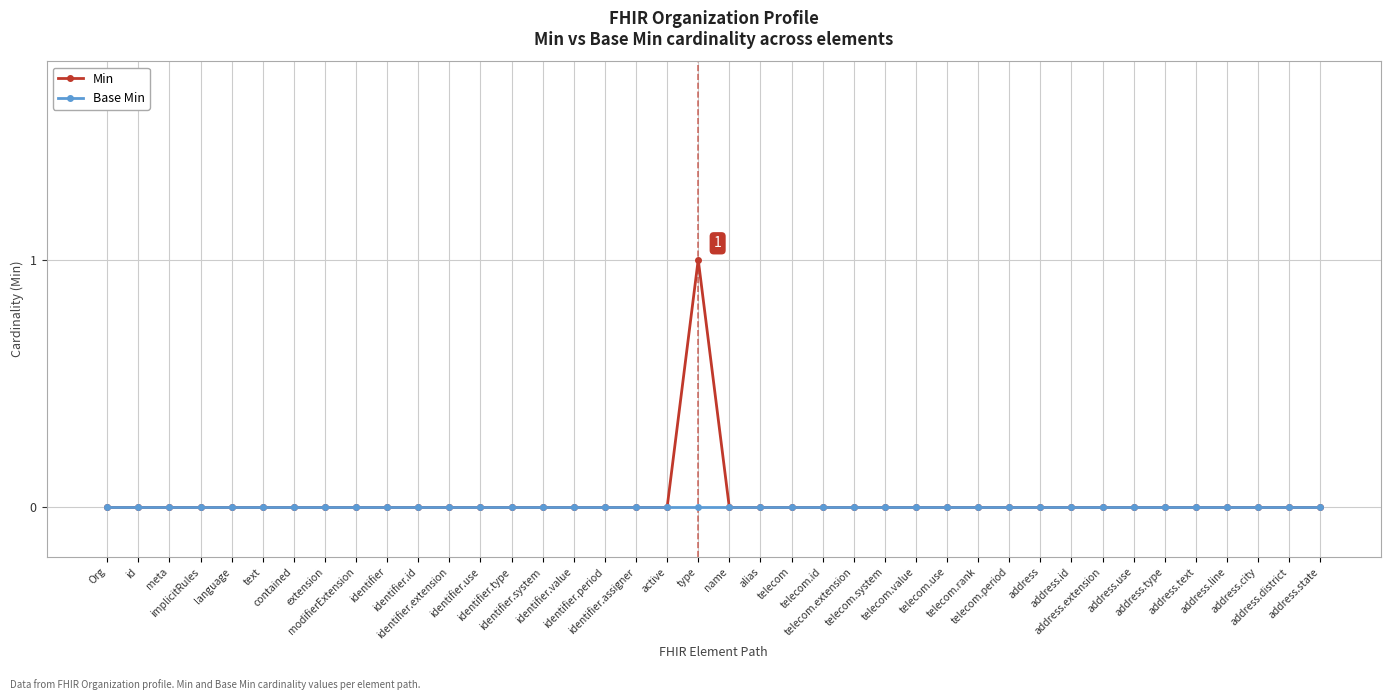

Reading right to left, what are all the values shown in this chart?

Min: 0	0	0	0	0	0	0	0	0	0	0	0	0	0	0	0	0	0	0	0	1	0	0	0	0	0	0	0	0	0	0	0	0	0	0	0	0	0	0	0
Base Min: 0	0	0	0	0	0	0	0	0	0	0	0	0	0	0	0	0	0	0	0	0	0	0	0	0	0	0	0	0	0	0	0	0	0	0	0	0	0	0	0